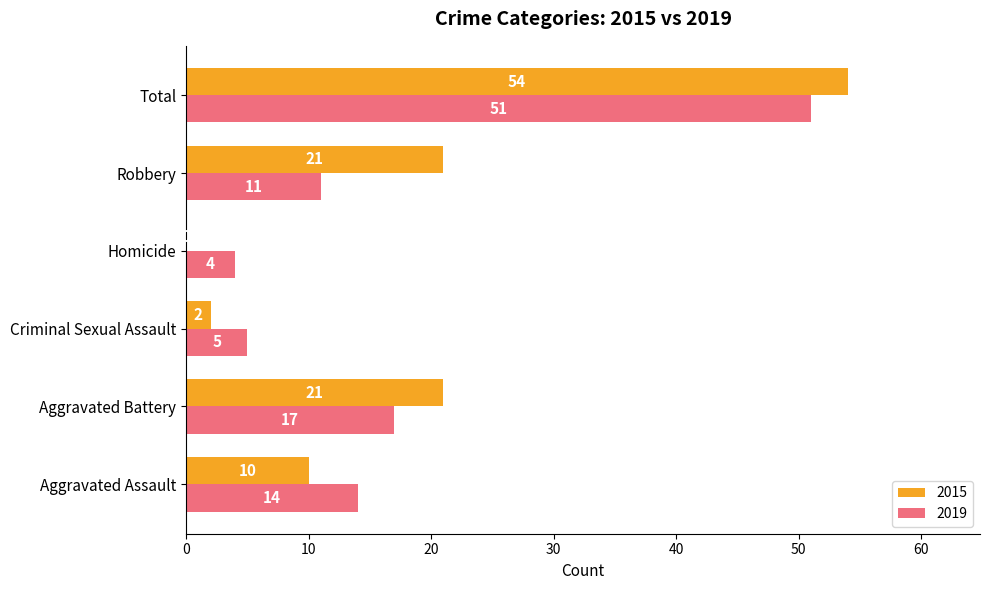

Count the number of categories in the chart.

6